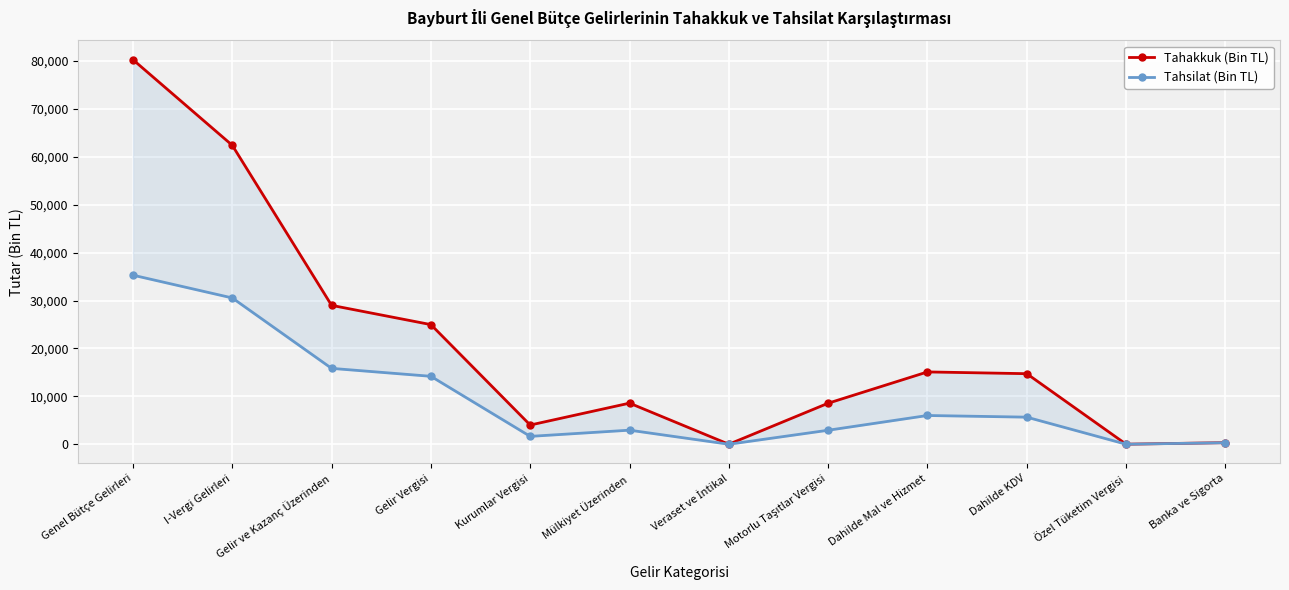

What is the sum of the Tahakkuk (Bin TL) values at Gelir Vergisi and Veraset ve İntikal?

24993